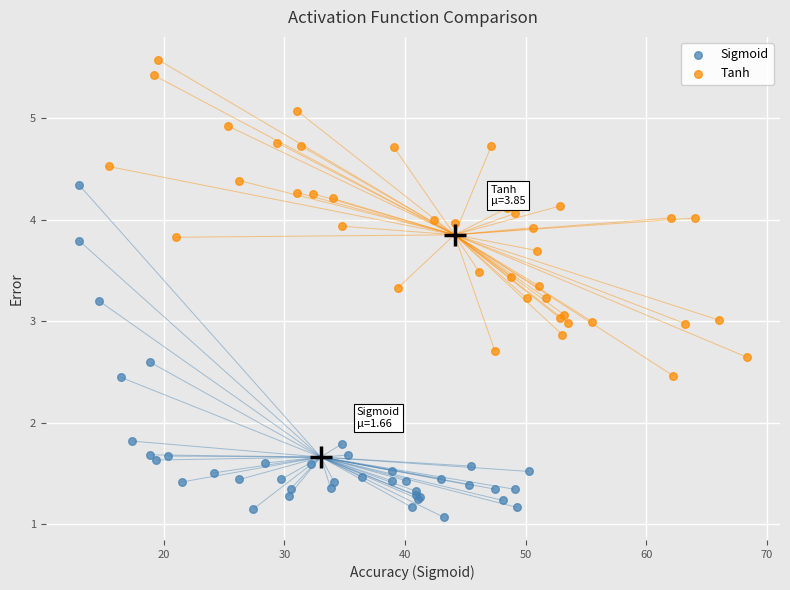

What are all the series names shown in the legend?

Sigmoid, Tanh